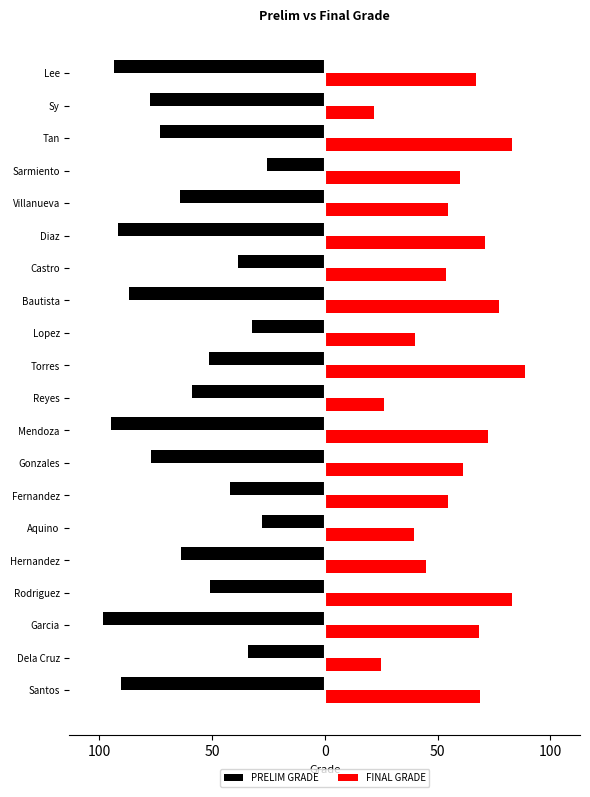

Which series has the widest spread of values?

PRELIM GRADE